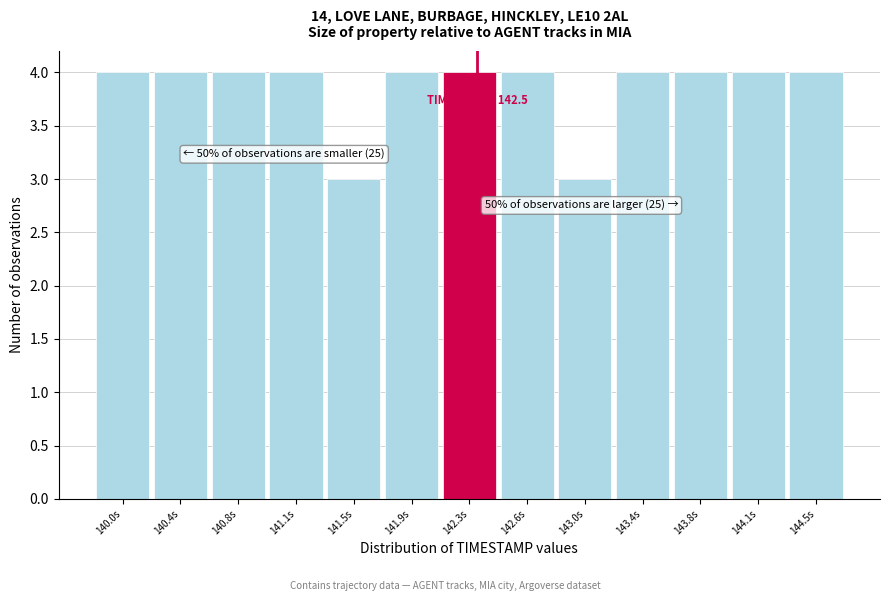

Reading right to left, what are all the values shown in this chart?

144.5s=4	144.1s=4	143.8s=4	143.4s=4	143.0s=3	142.6s=4	142.3s=4	141.9s=4	141.5s=3	141.1s=4	140.8s=4	140.4s=4	140.0s=4